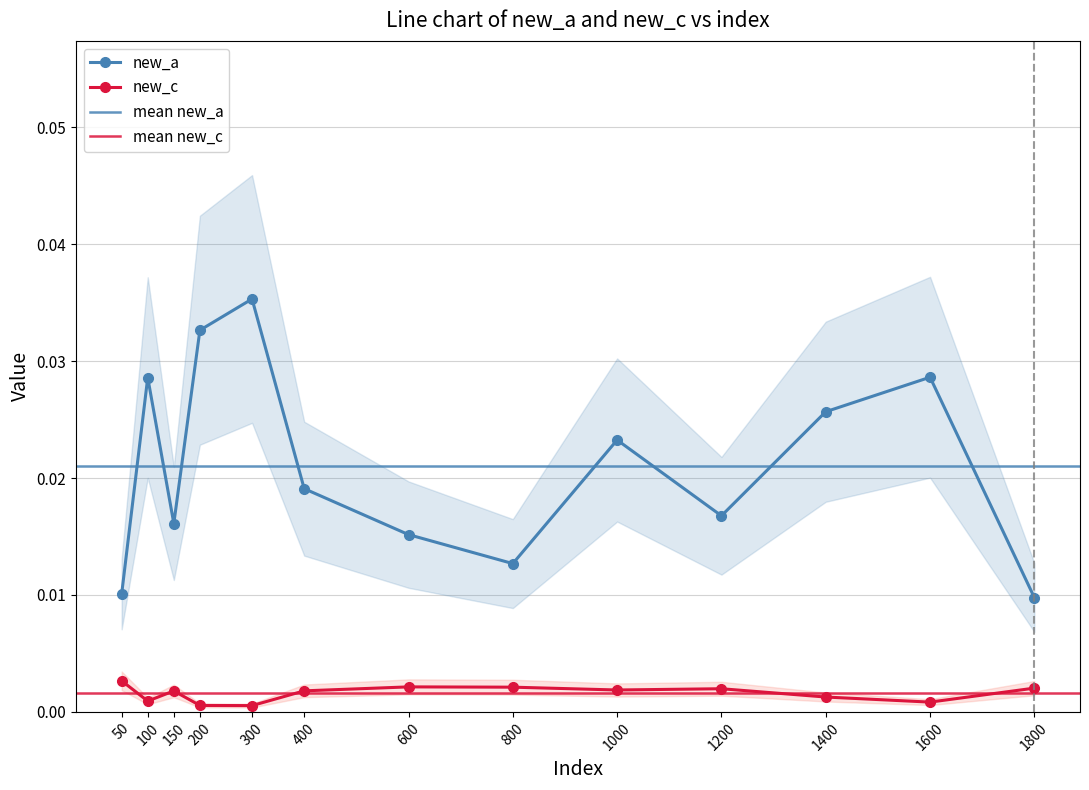

True or false: new_c and new_a intersect in this chart.

False